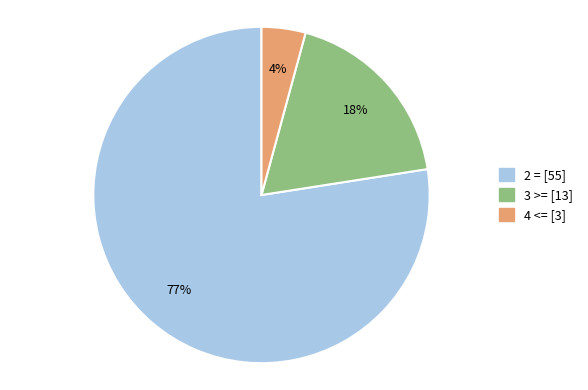

How many slices are in this pie chart?

3